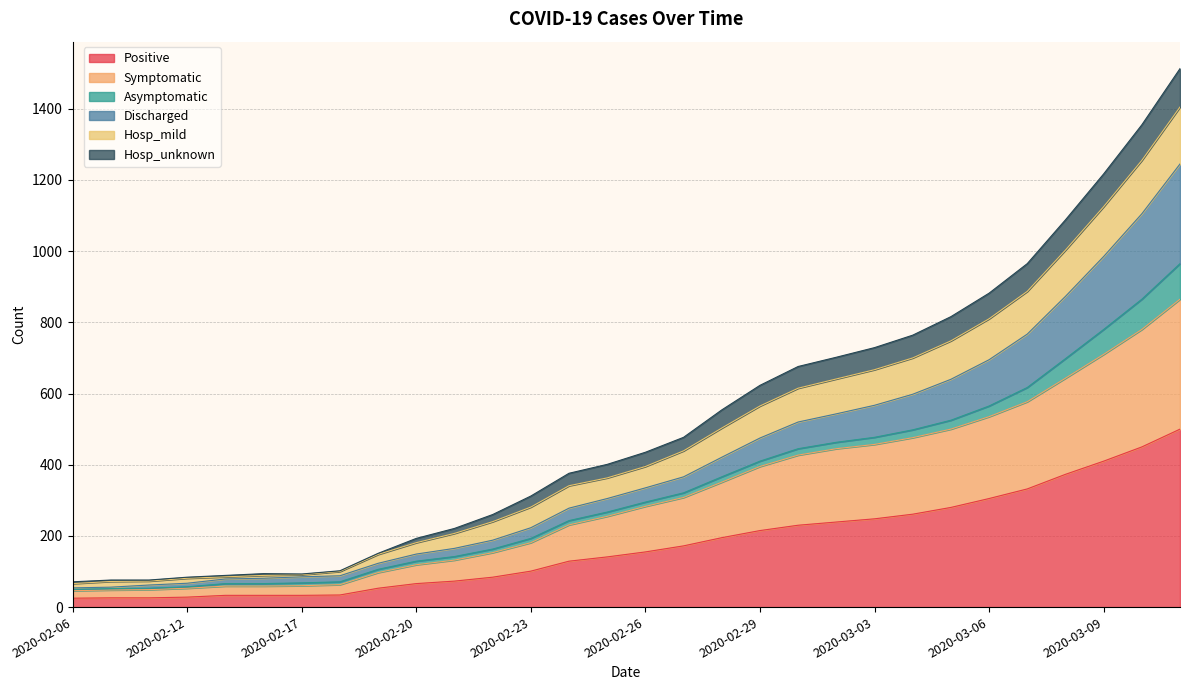

True or false: Hosp_mild and Hosp_unknown intersect in this chart.

False